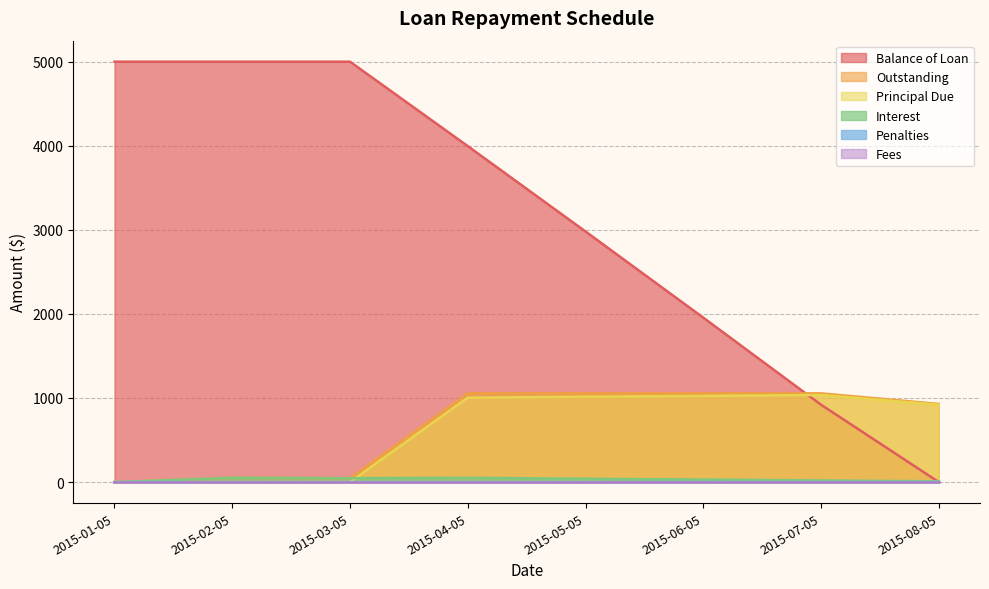

How many intersections are there between Principal Due and Balance of Loan?

1